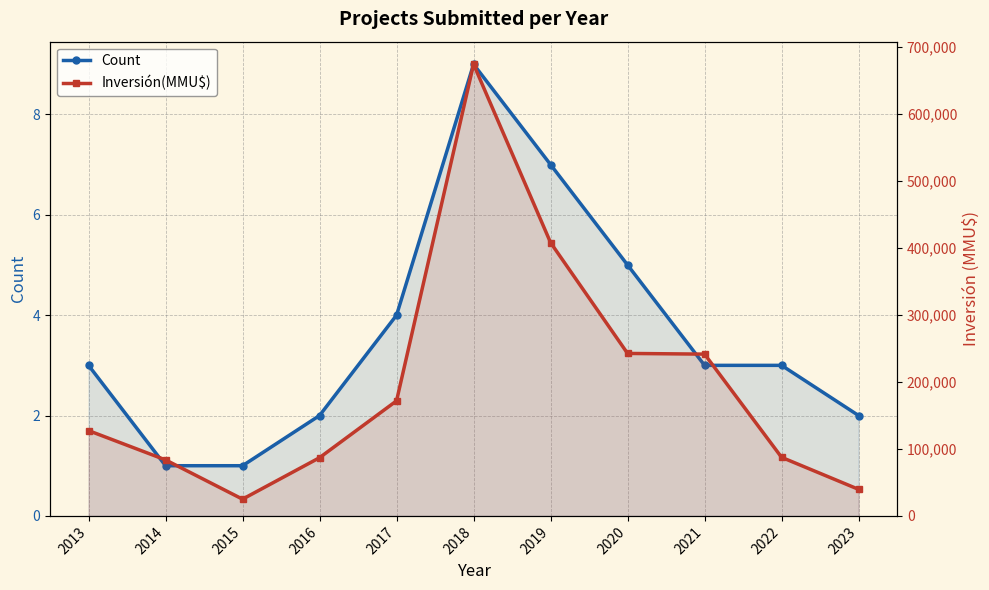

Is it true that Count equals 2 at 2016?

True